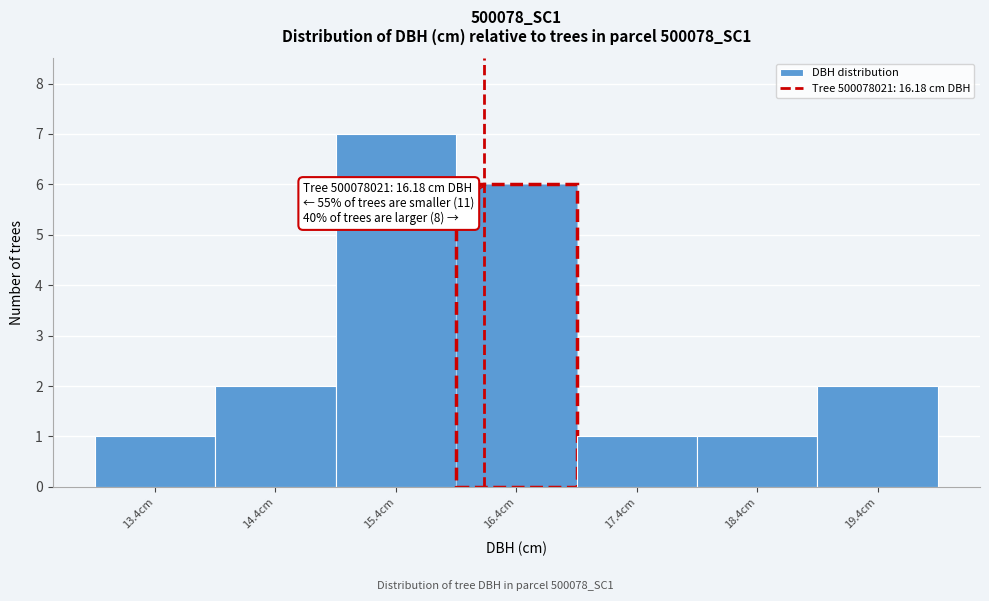

Which range on the x-axis has the tallest bar?

14.95 to 15.95